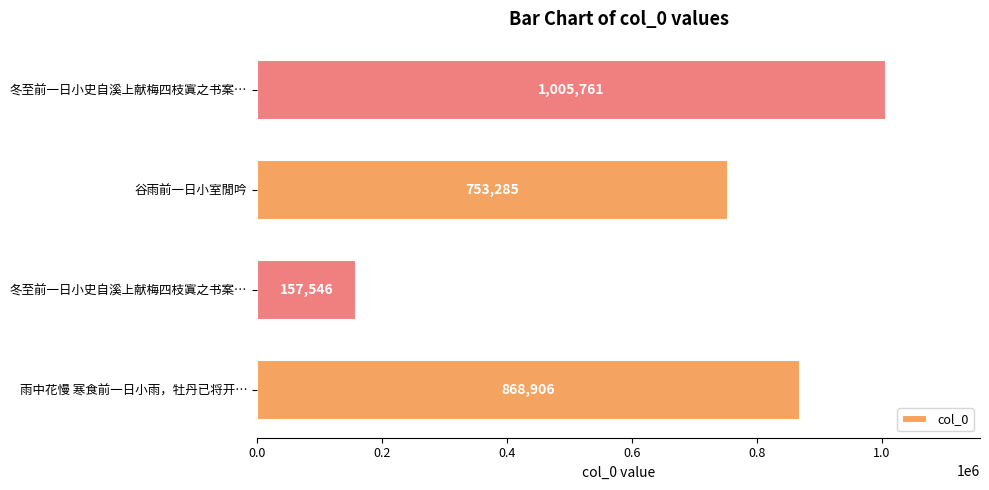

What is the average value?

696374